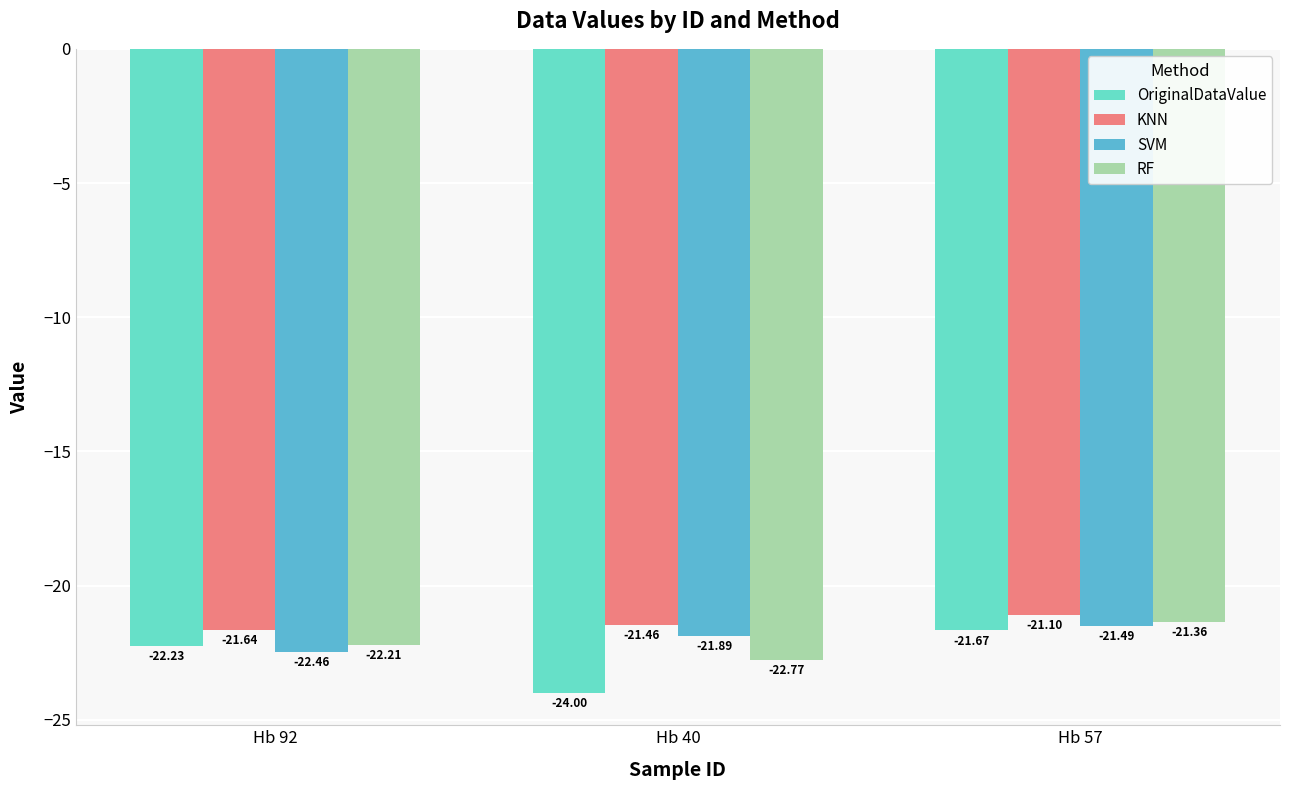

How many bars are there in each group?

4